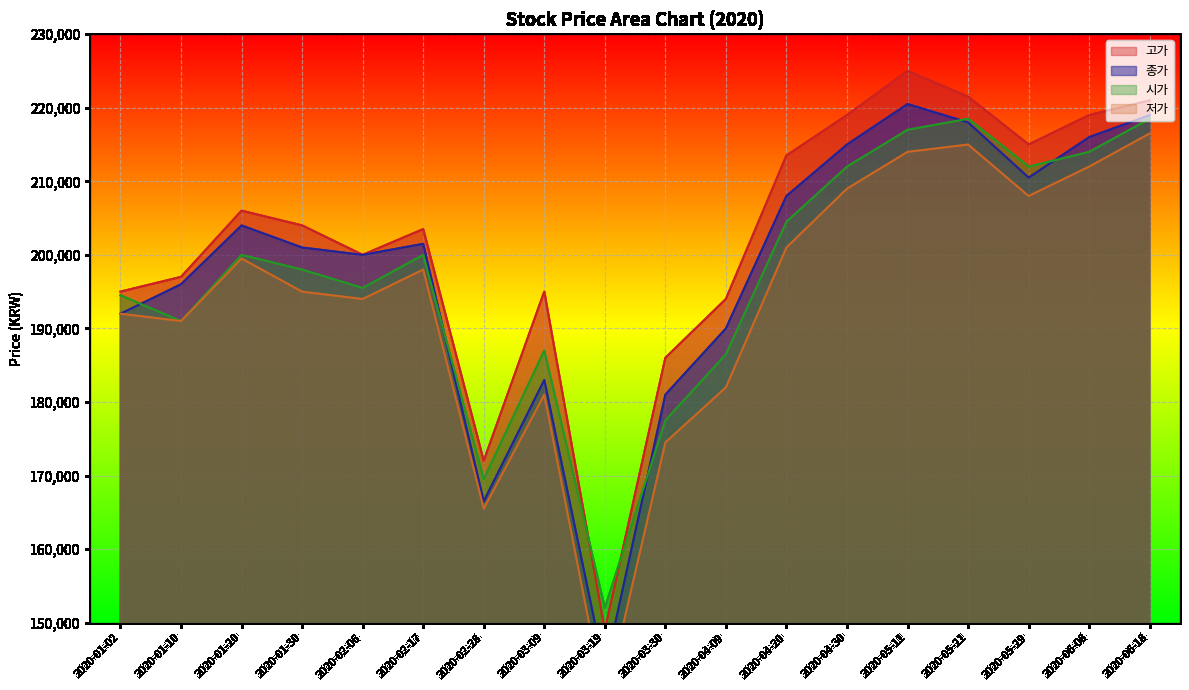

How many interior local peaks does the 고가 series have?

4